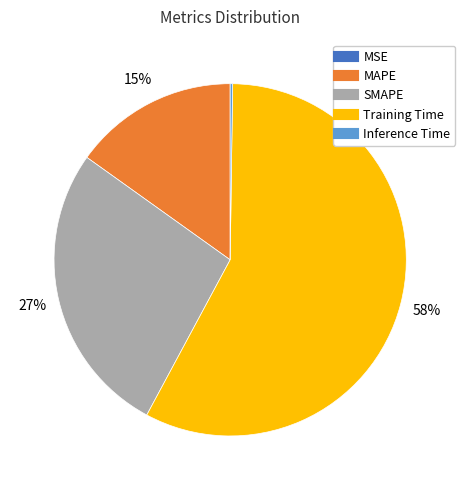

To the nearest percent, what is the difference between the largest and smallest slice percentages?

58%